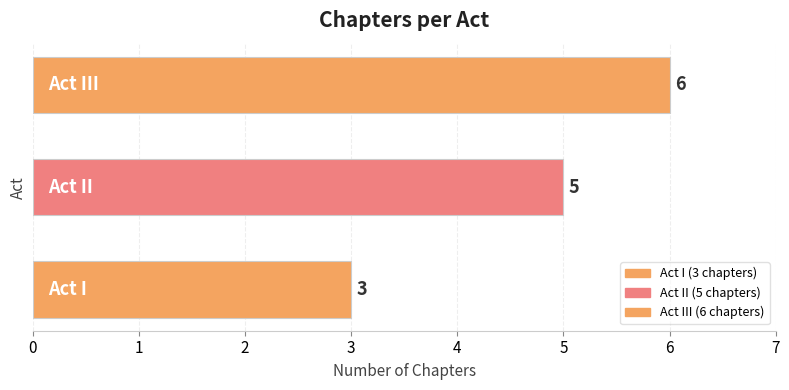

What is the average value?

5